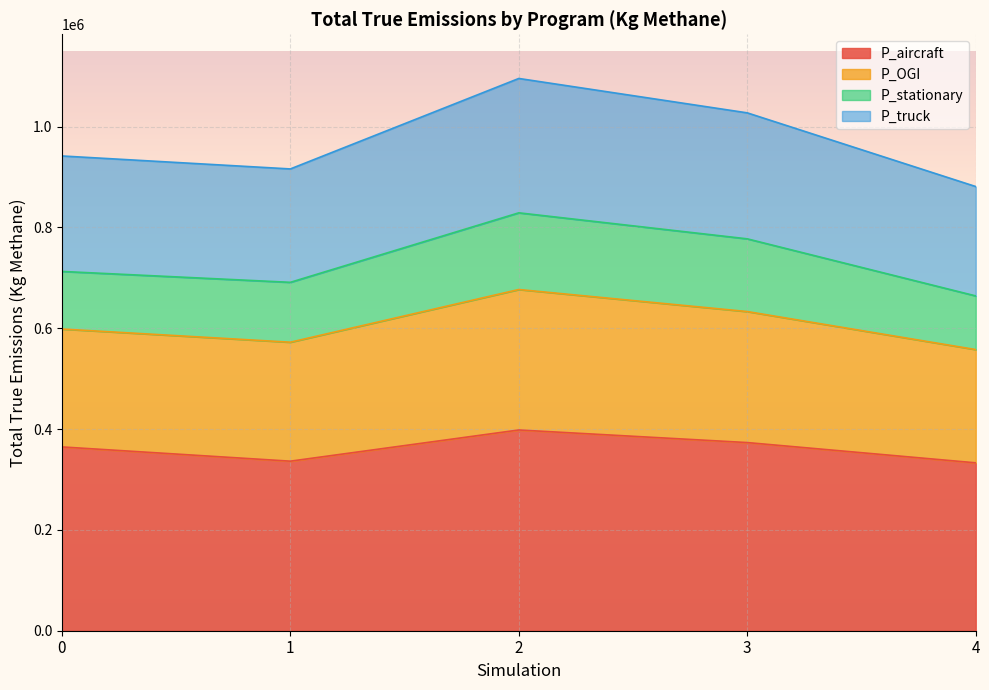

Does the chart display data point markers on the line(s)?

No